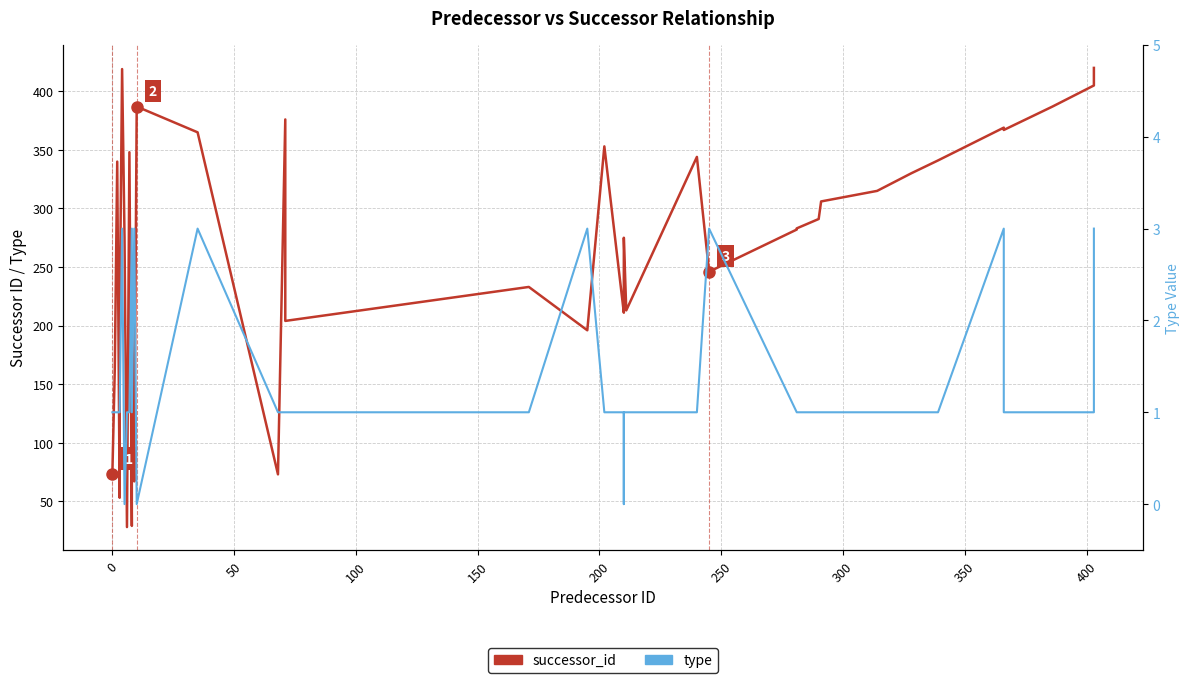

Which series has the largest total across all categories?

successor_id